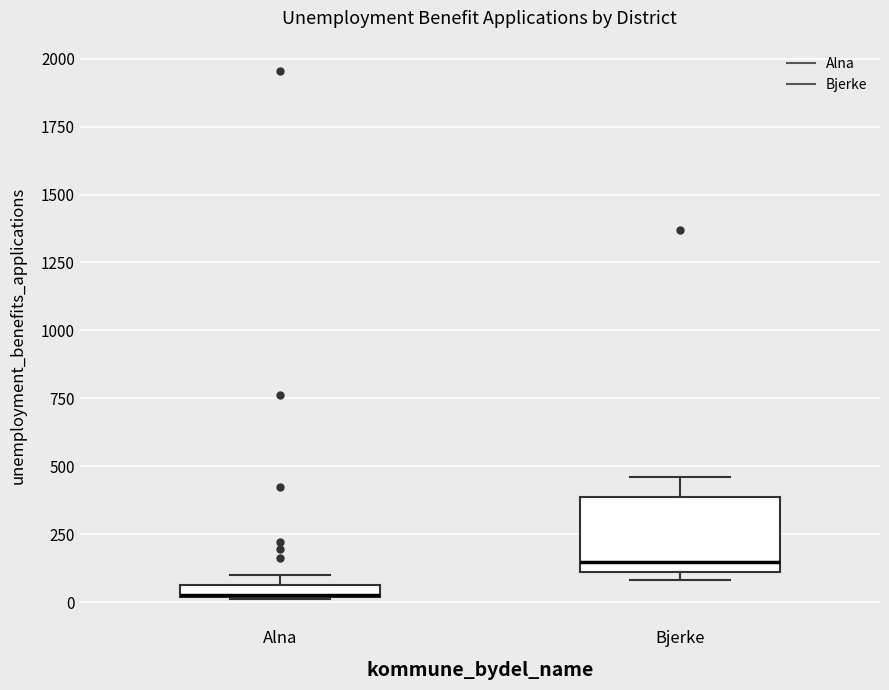

Which box is the tallest, from its lower edge to its upper edge?

Bjerke